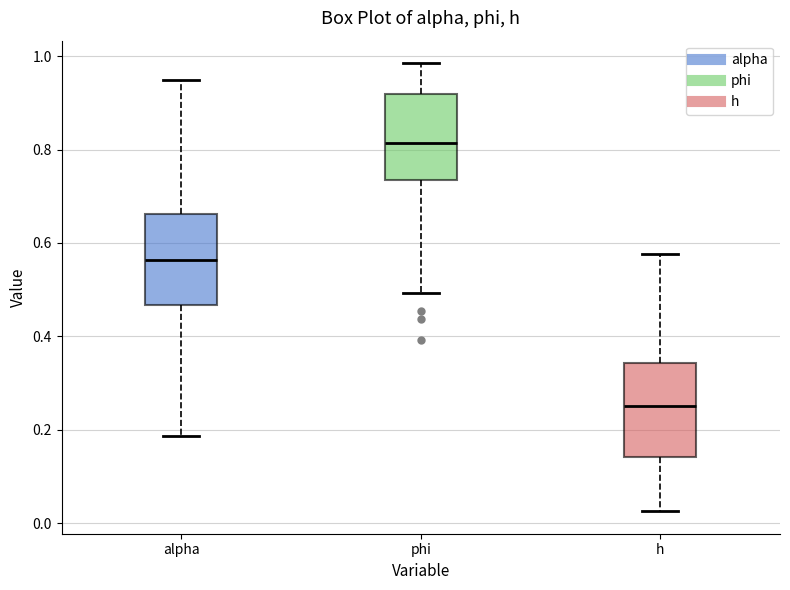

Which box's median line is the lowest?

h